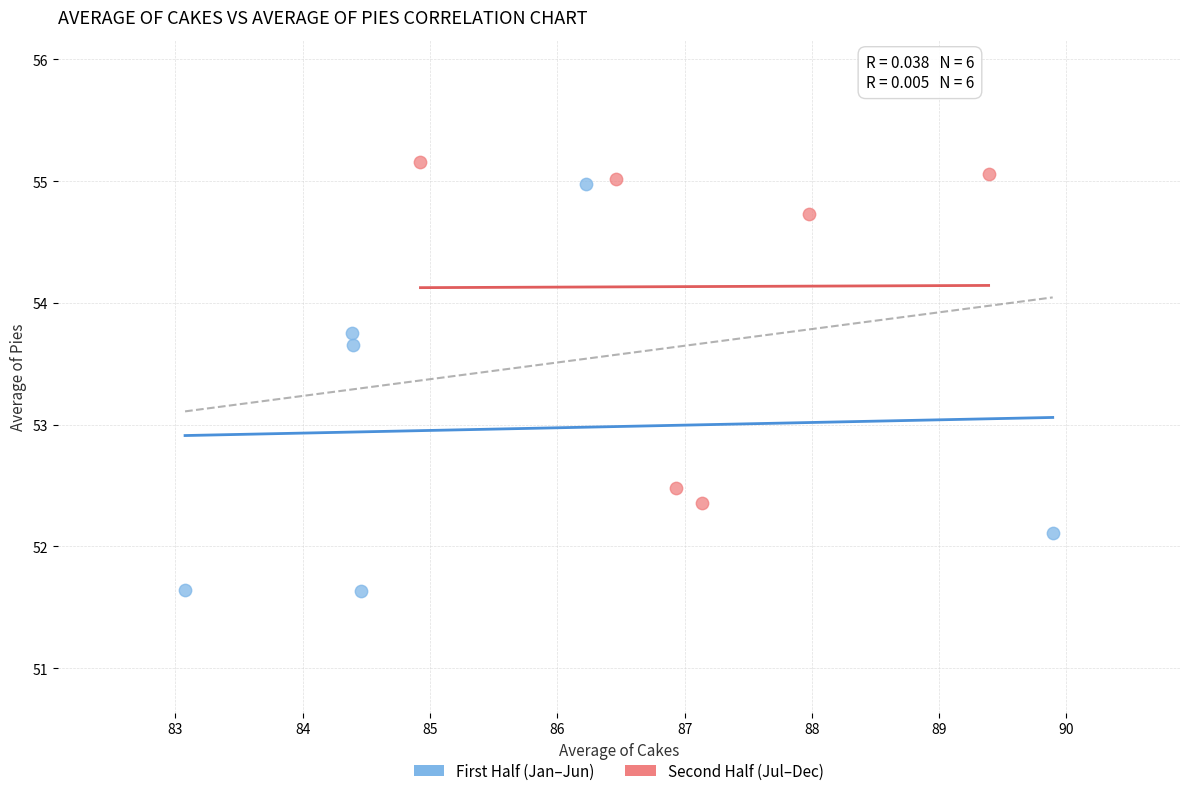

Which series has the widest spread of Y values?

First Half (Jan–Jun)